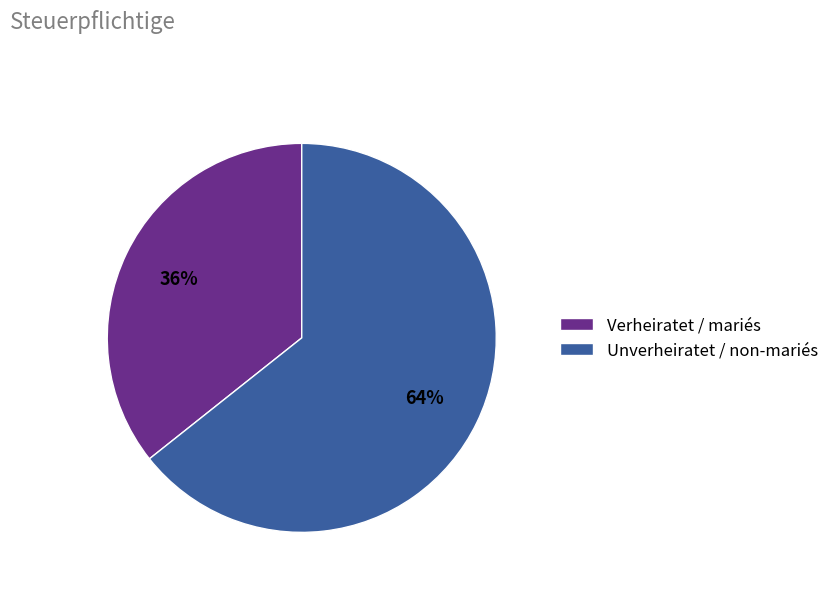

Is it true that Verheiratet / mariés is 36% of the pie?

True